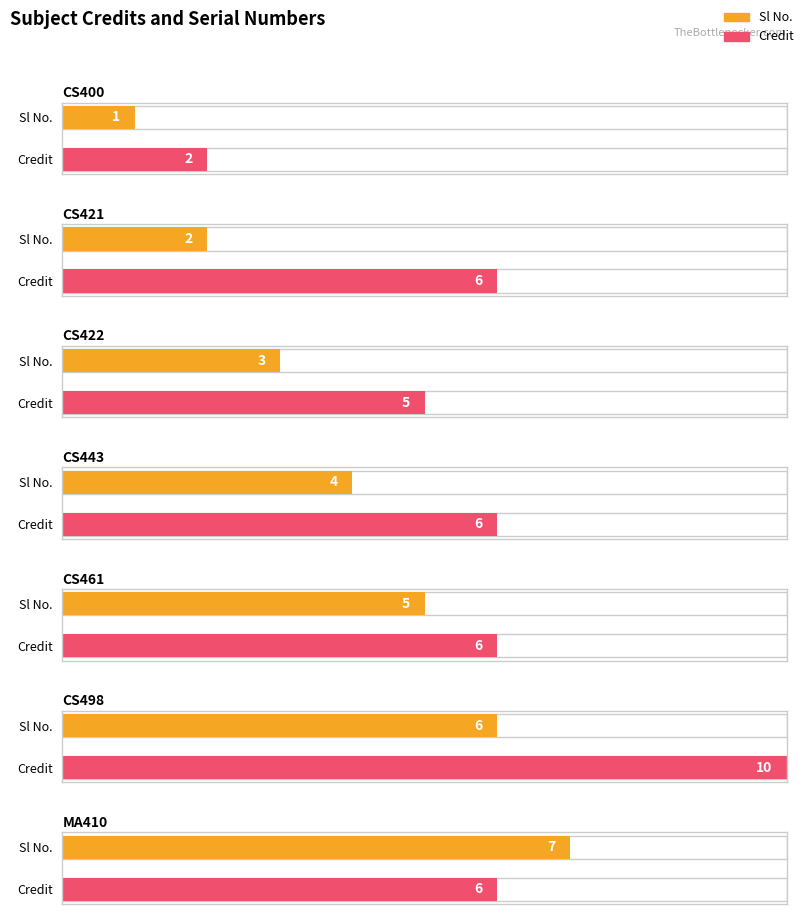

Is it true that Sl No. equals 5 at CS422?

False